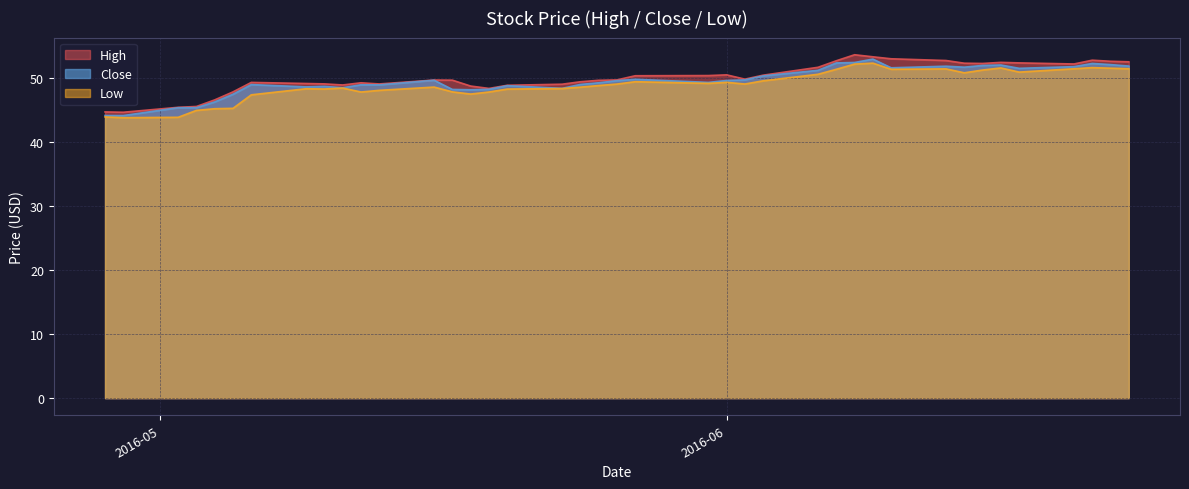

What is the value of the Close point at the 18th from the left?

48.4